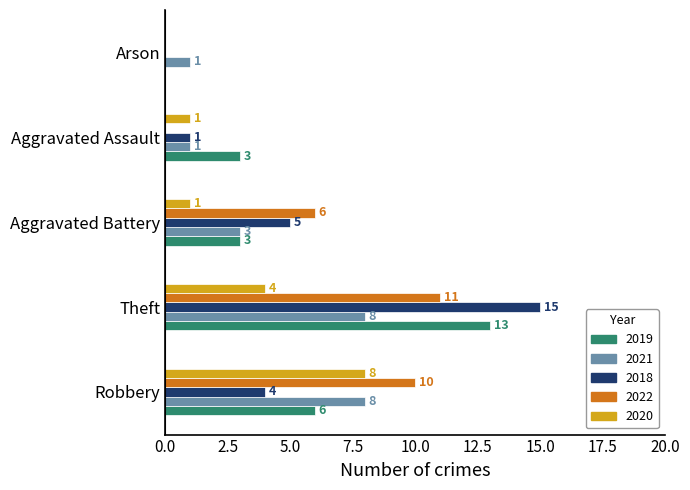

Which series changed the most between Aggravated Assault and Arson?

2019